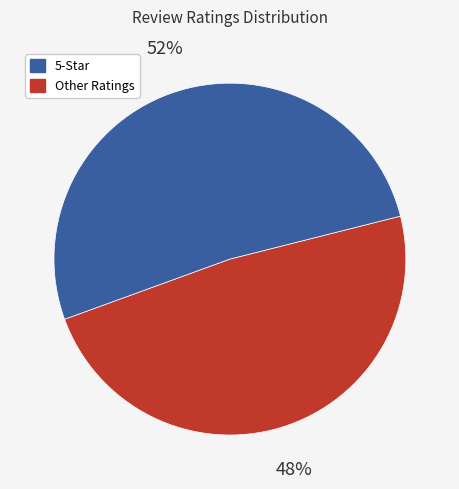

To the nearest percent, what is the average slice percentage?

50%